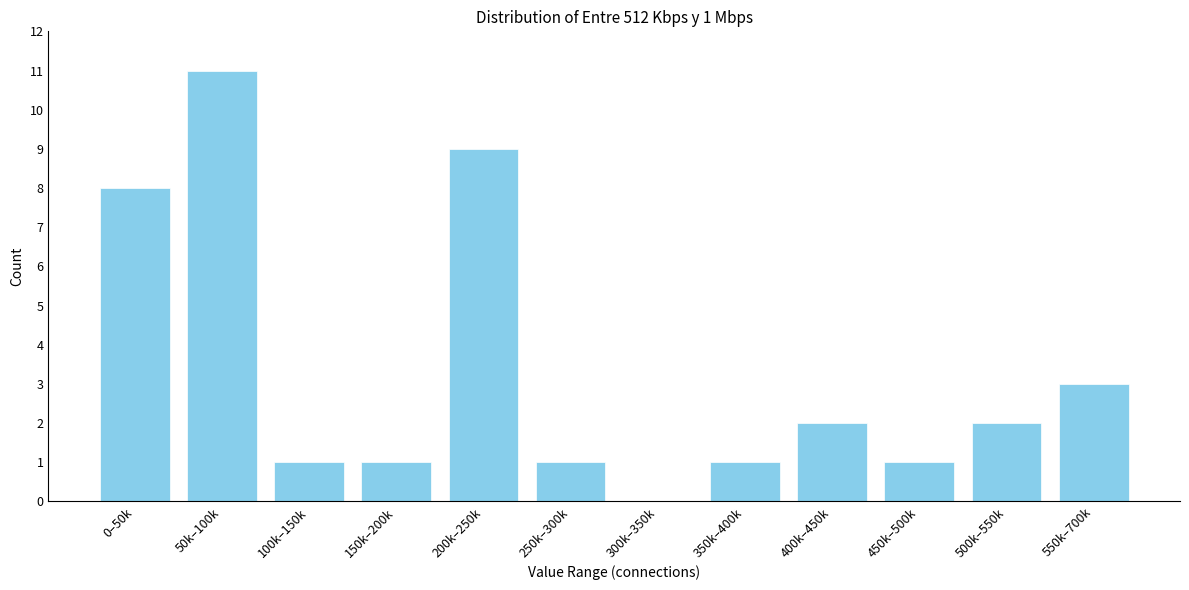

Reading left to right, transcribe all the data shown in this chart.

0–50k=8	50k–100k=11	100k–150k=1	150k–200k=1	200k–250k=9	250k–300k=1	300k–350k=0	350k–400k=1	400k–450k=2	450k–500k=1	500k–550k=2	550k–700k=3